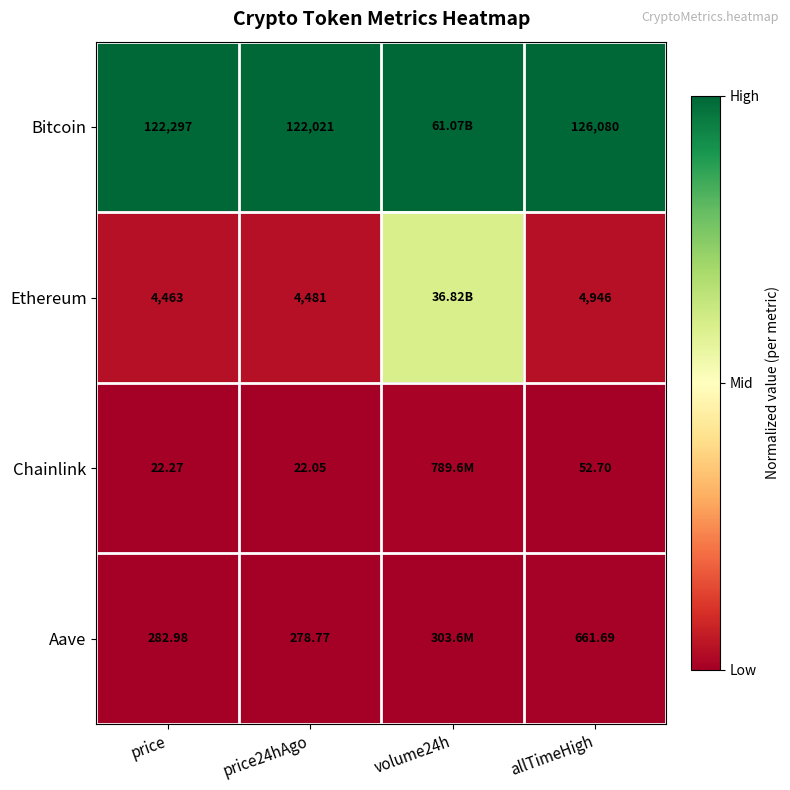

What is the difference between the highest and lowest values at allTimeHigh?

126027.3